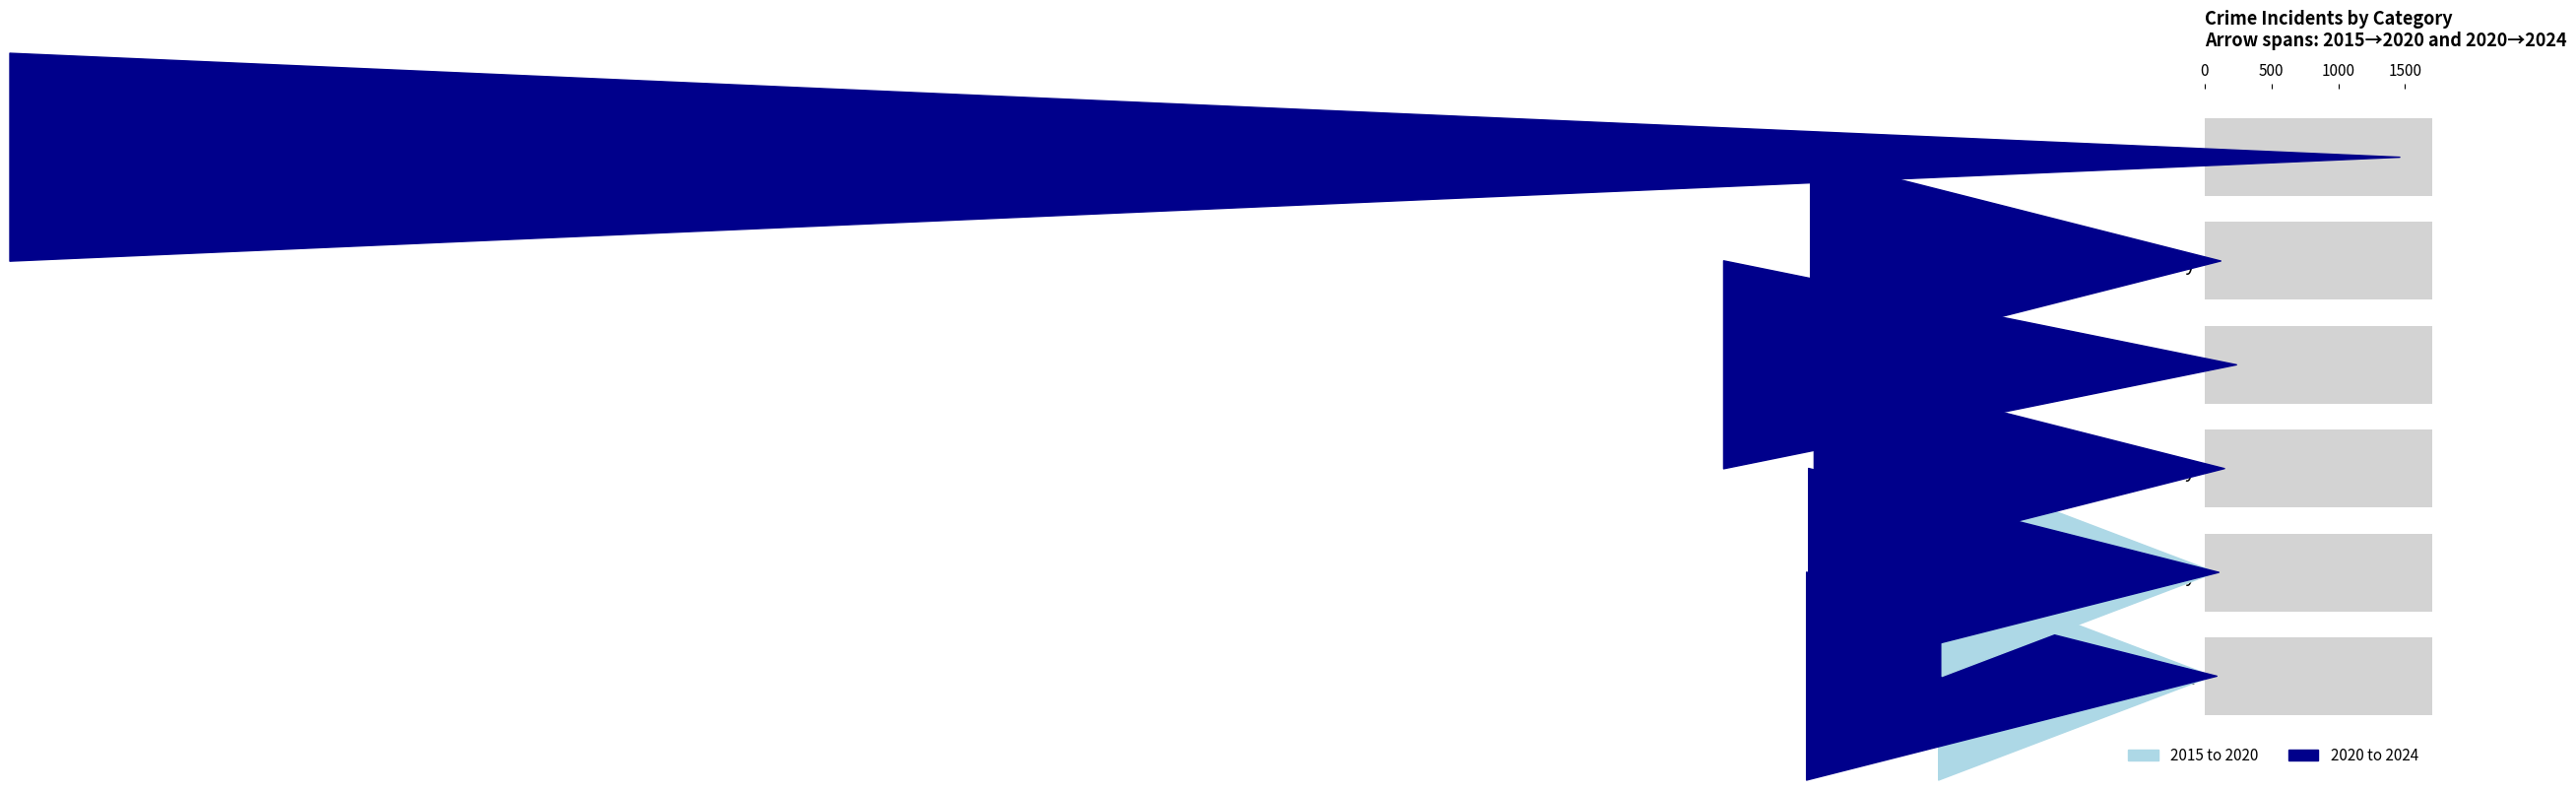

At how many categories does at least one series exceed 1352?

1